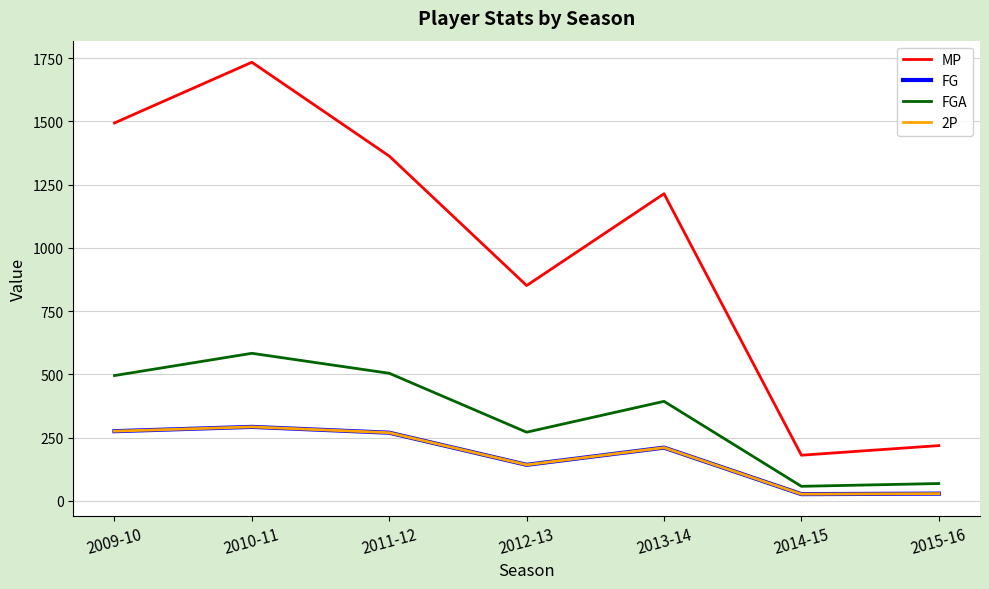

Is this an area chart (filled region under the line)?

No